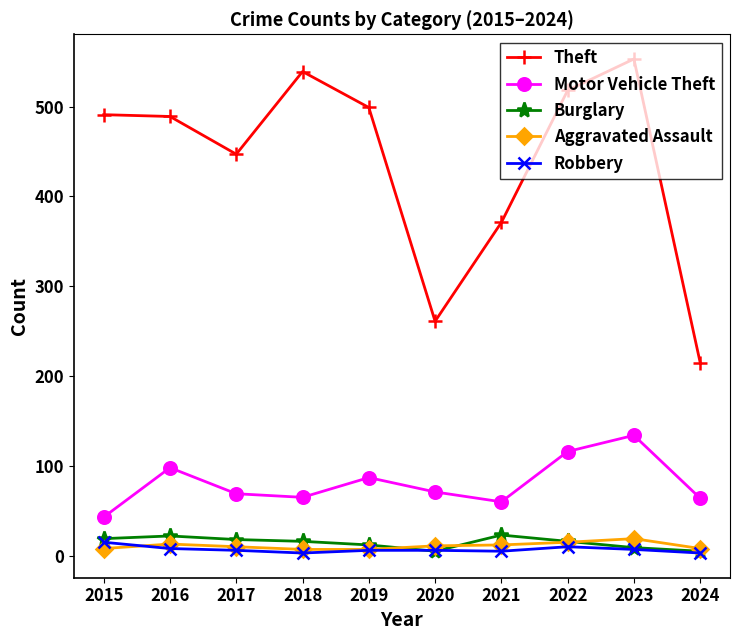

At which label does Burglary first exceed 16?

2015